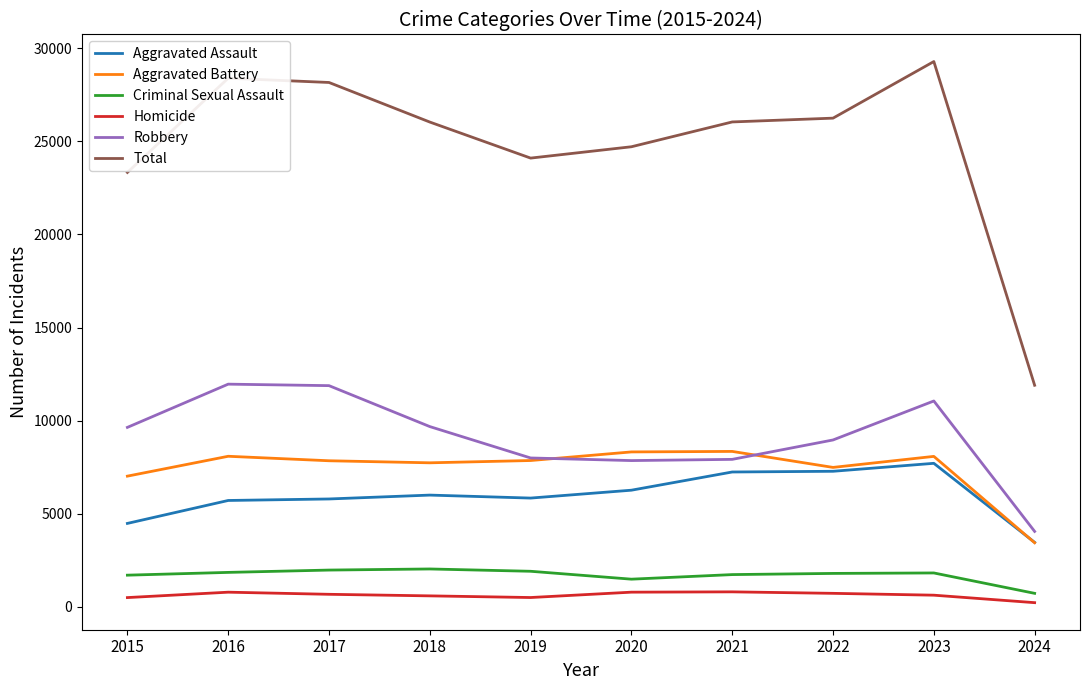

At how many categories does at least one series exceed 9687?

10